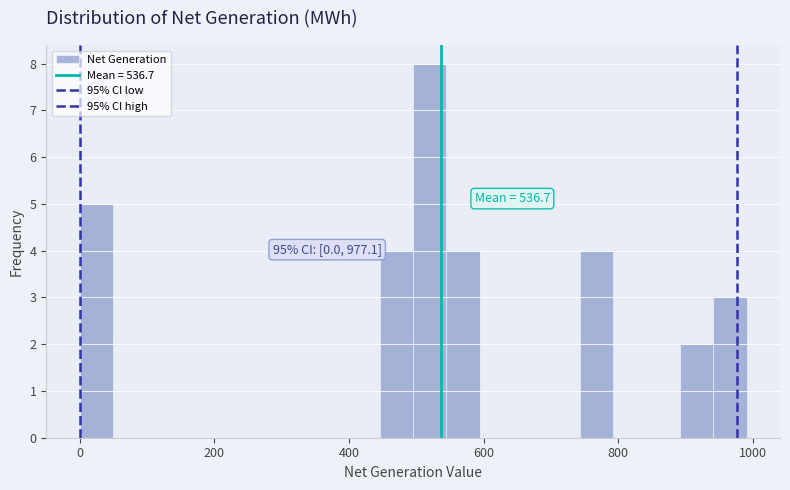

Around what value on the x-axis is the tallest bar? Give the approximate position of its centre, as read against the axis.

520